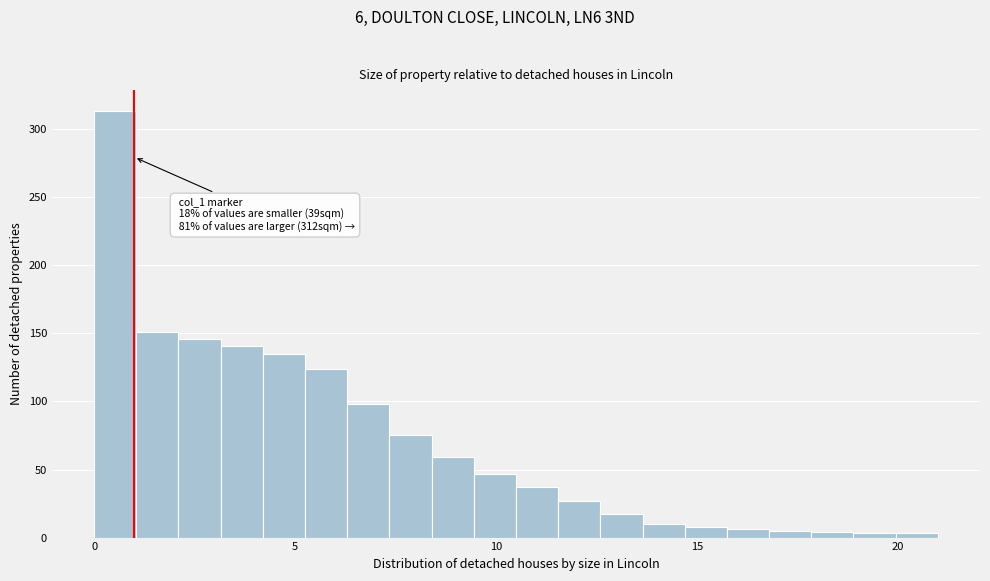

Read against the x-axis, roughly where is the centre of the tallest bar?

0.5